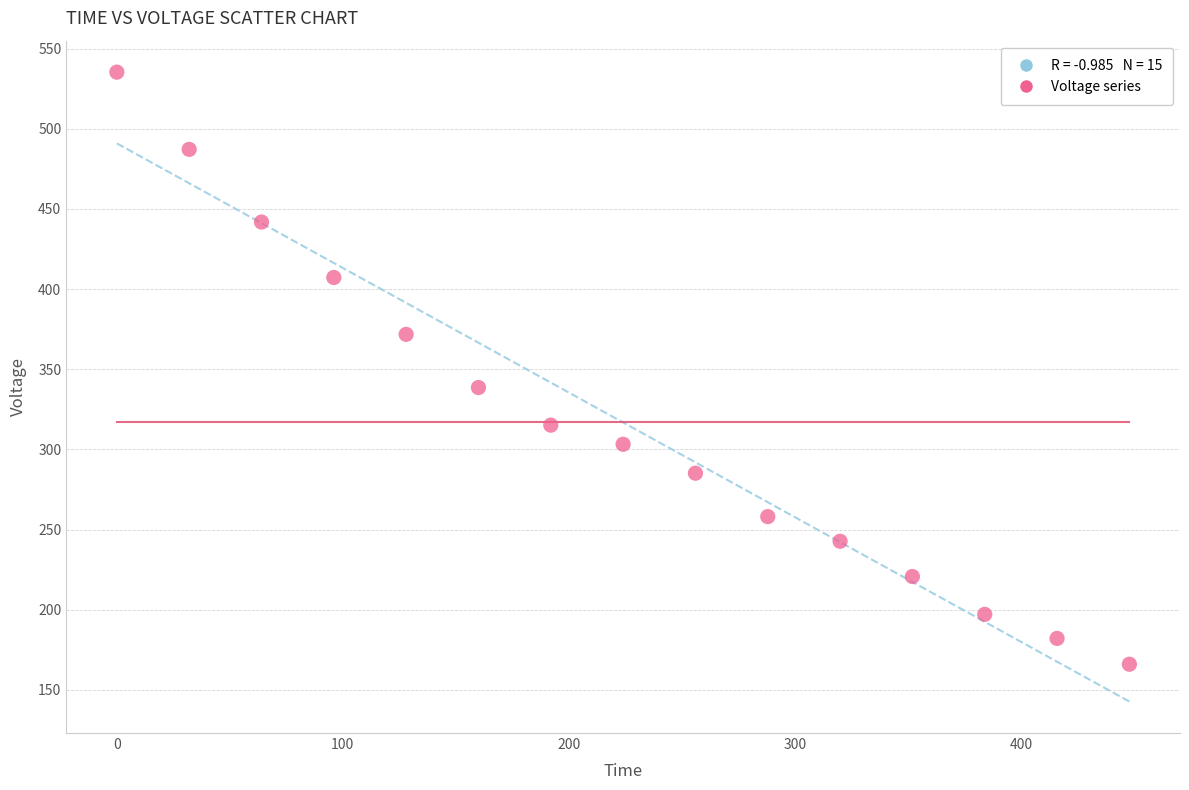

What Y value in the scatter plot is closest to 350?

338.6